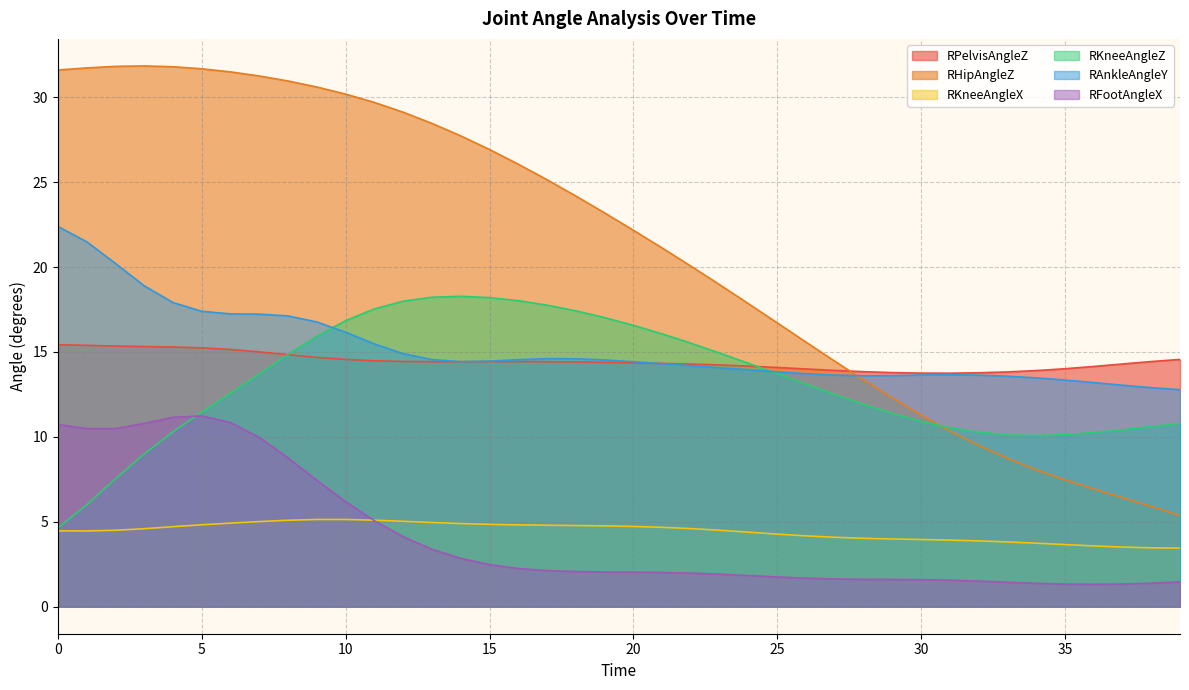

Which series has the widest spread of values?

RHipAngleZ